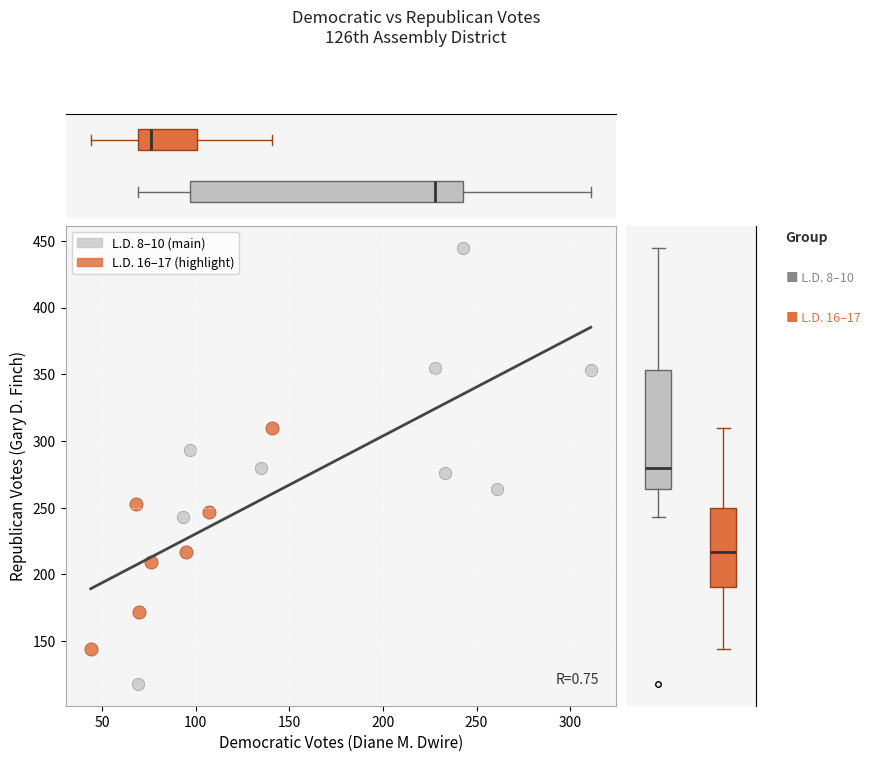

Which series contains the highest Y value?

L.D. 8–10 (main)